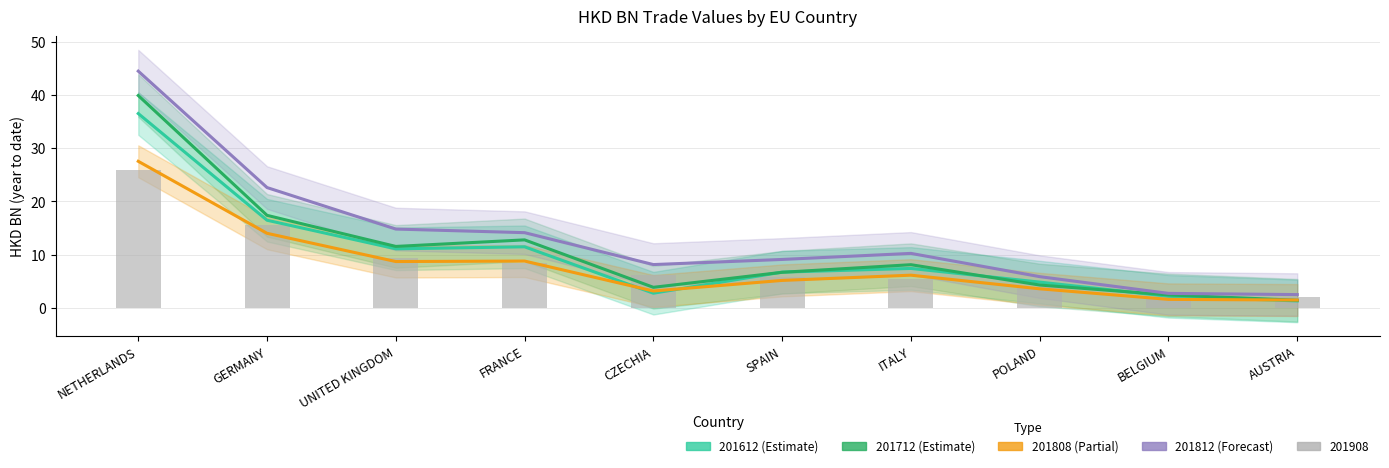

At which category is the sum across all series the highest?

NETHERLANDS